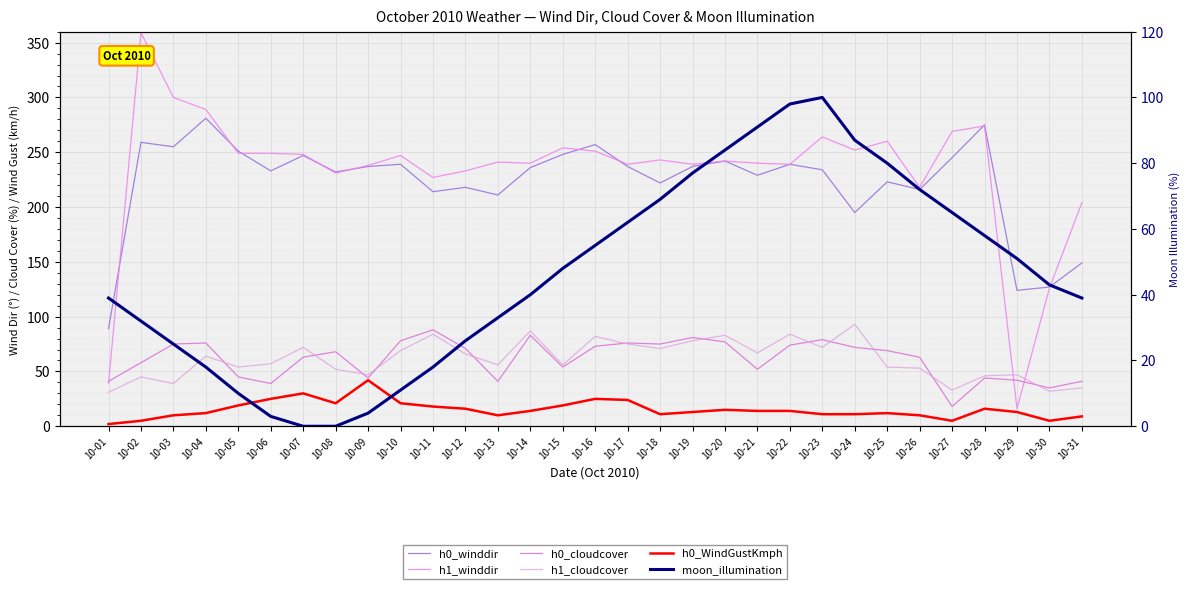

Reading left to right, extract all data points from this chart.

h0_winddir: 89	259	255	281	251	233	247	232	237	239	214	218	211	236	248	257	237	222	237	242	229	239	234	195	223	216	245	275	124	127	149
h1_winddir: 39	359	300	289	249	249	248	231	238	247	227	233	241	240	254	251	239	243	239	242	240	239	264	252	260	218	269	274	16	126	204
h0_cloudcover: 41	58	75	76	45	39	63	68	44	78	88	71	41	83	54	73	76	75	81	77	52	74	79	72	69	63	18	44	42	35	41
h1_cloudcover: 31	45	39	64	54	57	72	52	47	69	84	66	56	87	56	82	75	71	78	83	67	84	72	93	54	53	33	46	47	32	35
h0_WindGustKmph: 2	5	10	12	19	25	30	21	42	21	18	16	10	14	19	25	24	11	13	15	14	14	11	11	12	10	5	16	13	5	9
moon_illumination: 39	32	25	18	10	3	0	0	4	11	18	26	33	40	48	55	62	69	77	84	91	98	100	87	80	72	65	58	51	43	39